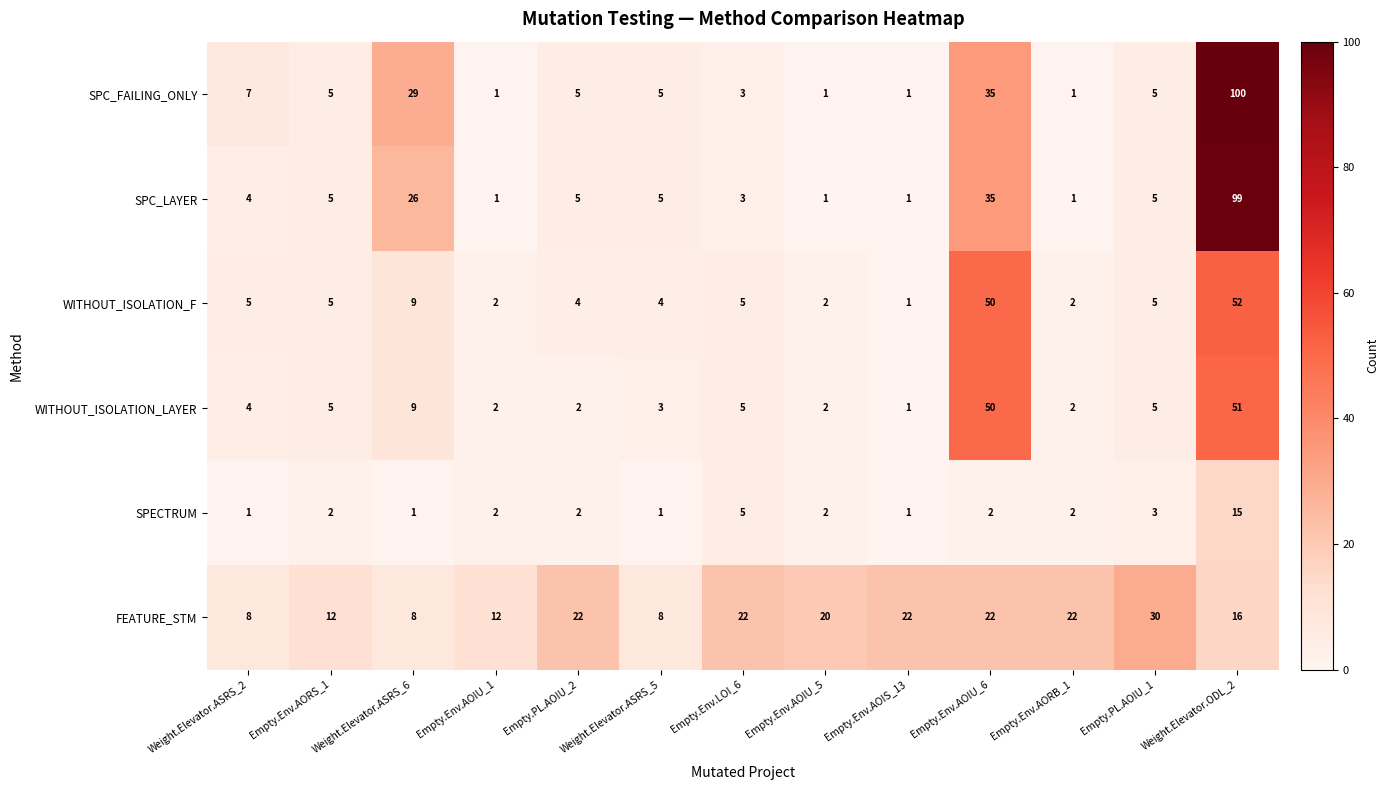

Rank the series by their maximum value, from highest to lowest.

SPC_FAILING_ONLY, SPC_LAYER, WITHOUT_ISOLATION_F, WITHOUT_ISOLATION_LAYER, FEATURE_STM, SPECTRUM